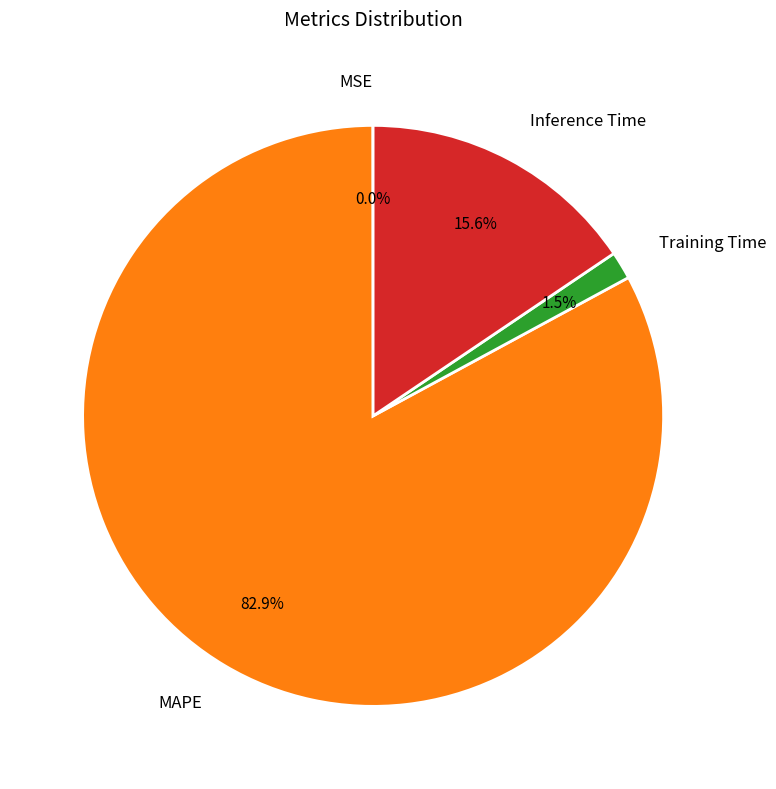

Does MAPE account for over 50% of the chart?

Yes